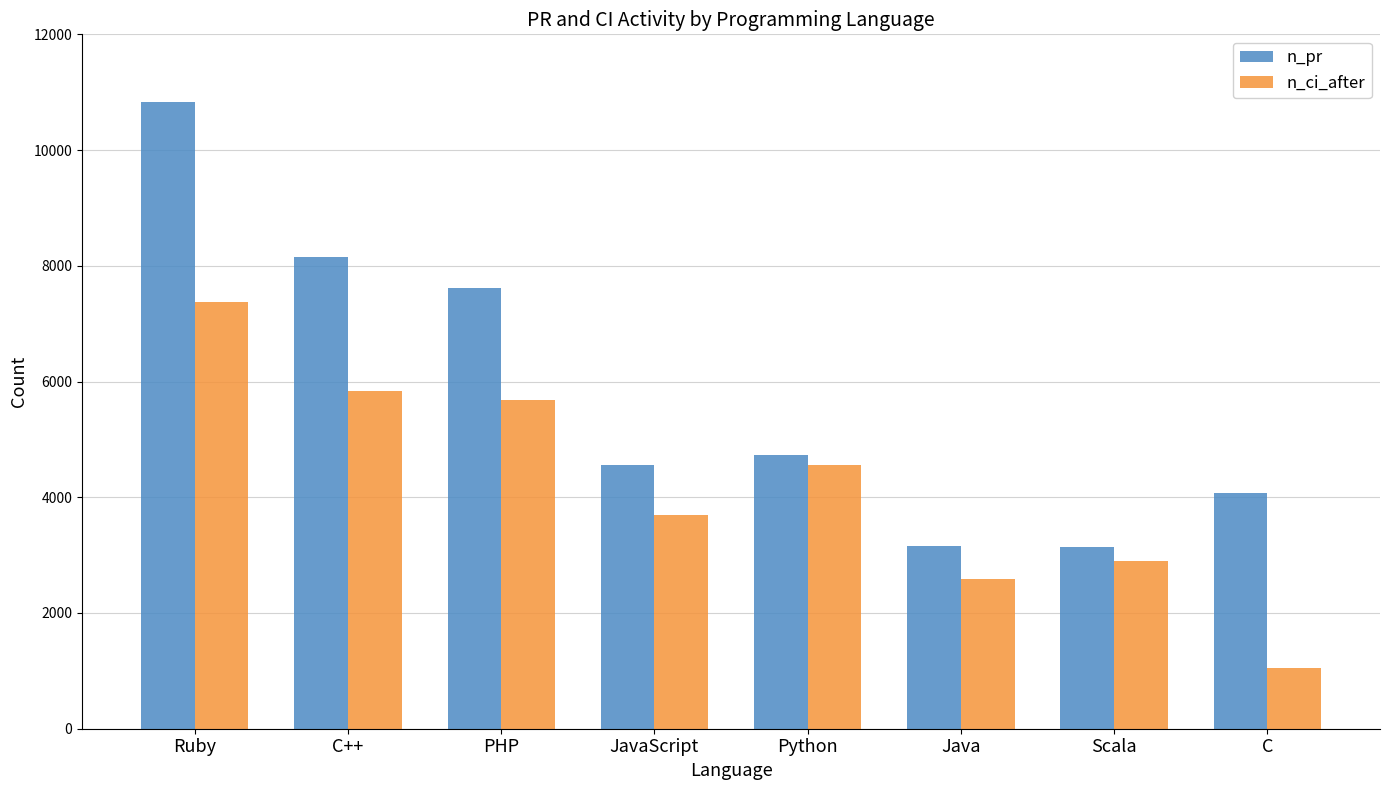

Are the bars horizontal?

No